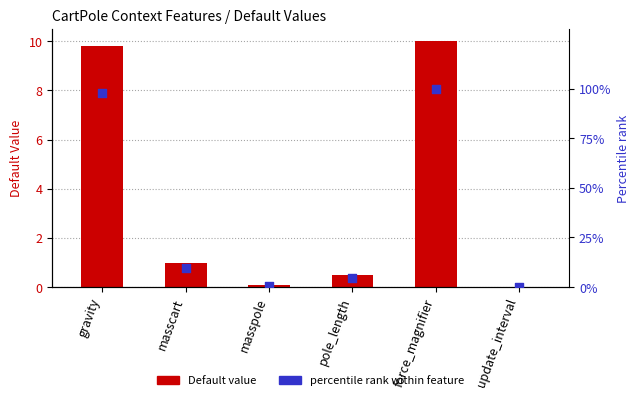

Which series has the widest spread of Y values?

percentile rank within feature